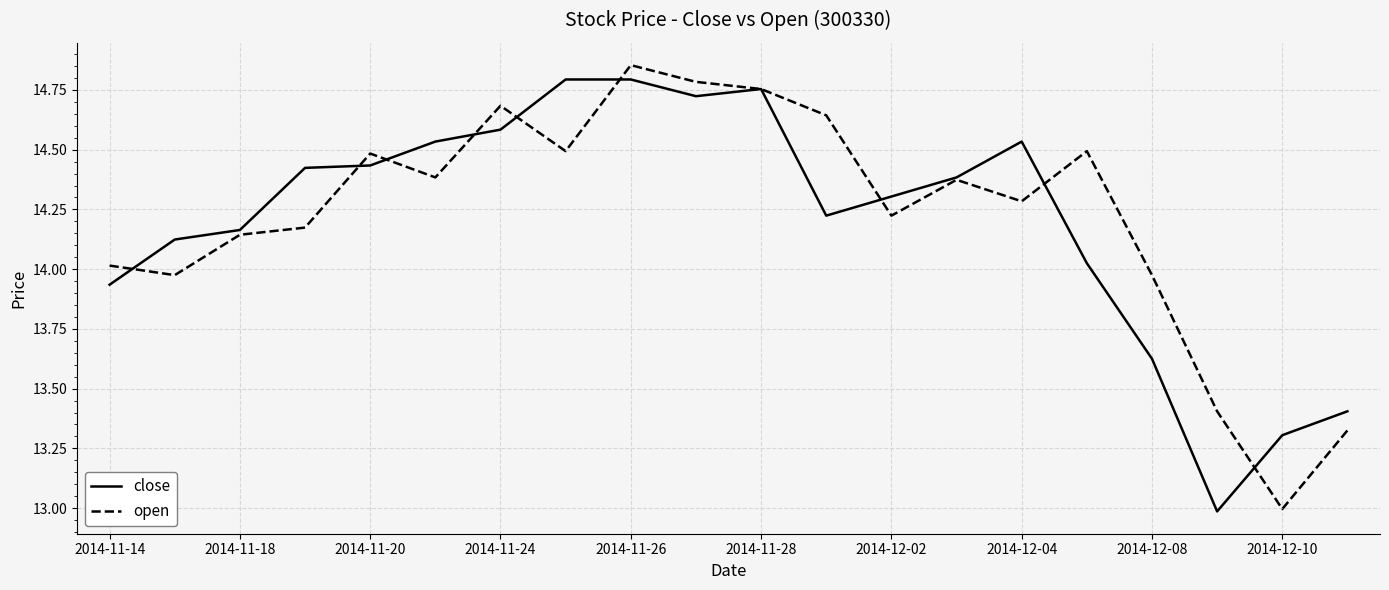

What is the minimum value shown in the chart?

13.0